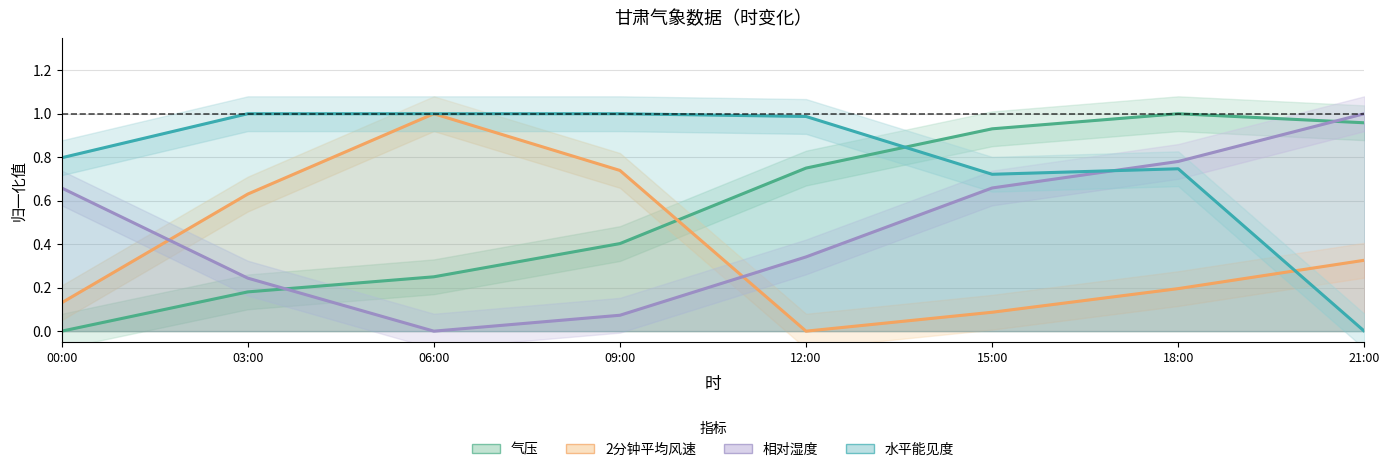

Which series has the largest range (max minus min)?

气压